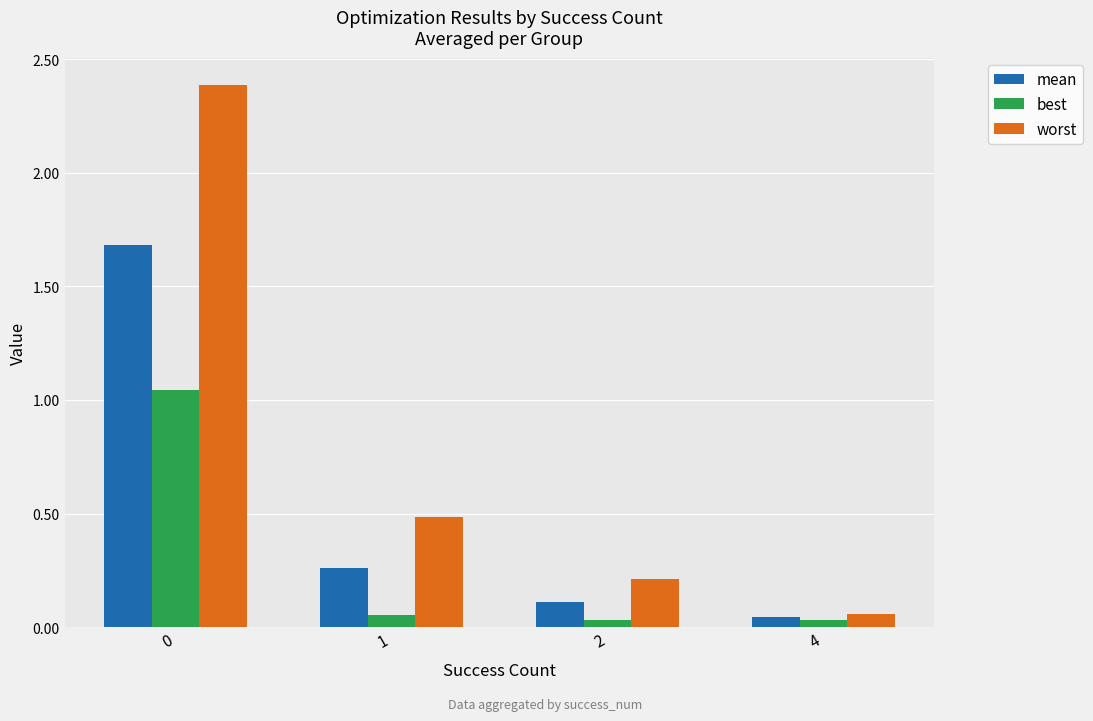

What is the value of the worst bar at the 2nd from the left?

0.5